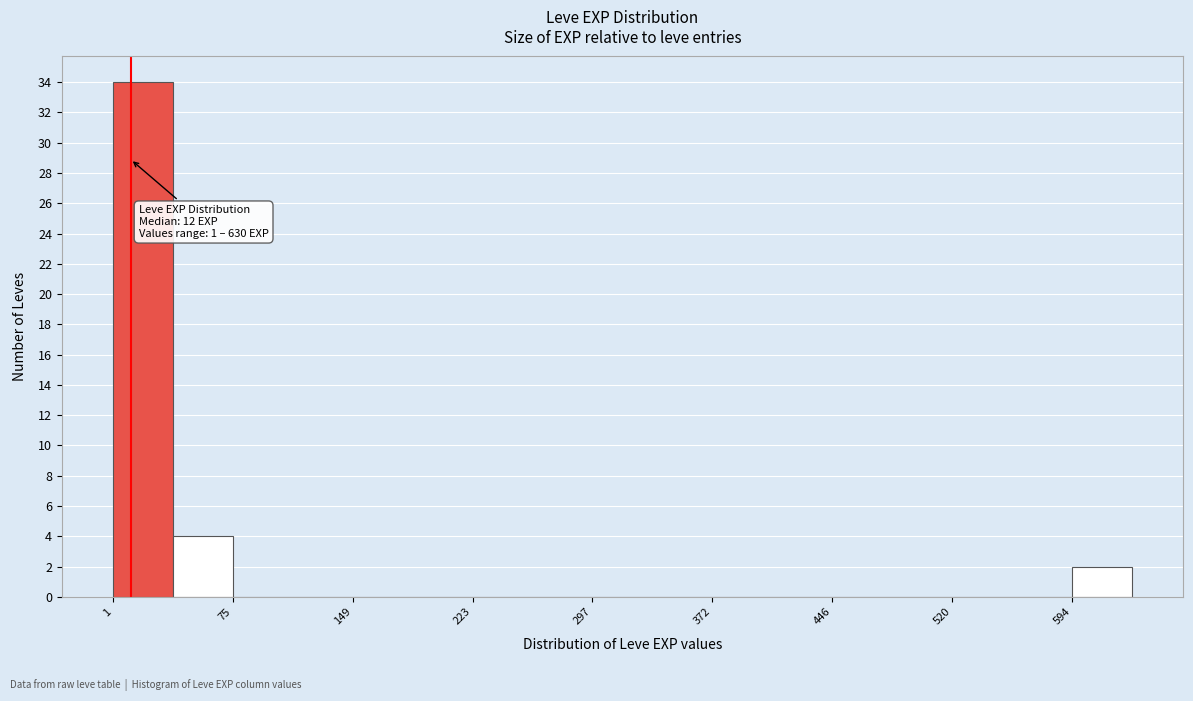

Read against the x-axis, roughly where is the centre of the tallest bar?

20